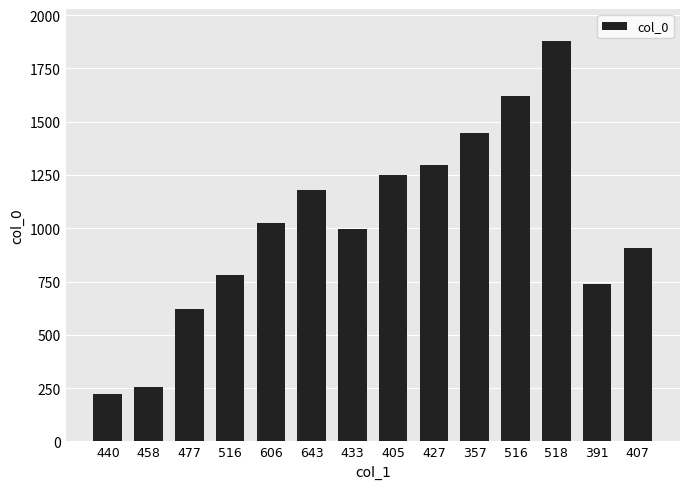

Does the chart contain any negative values?

No